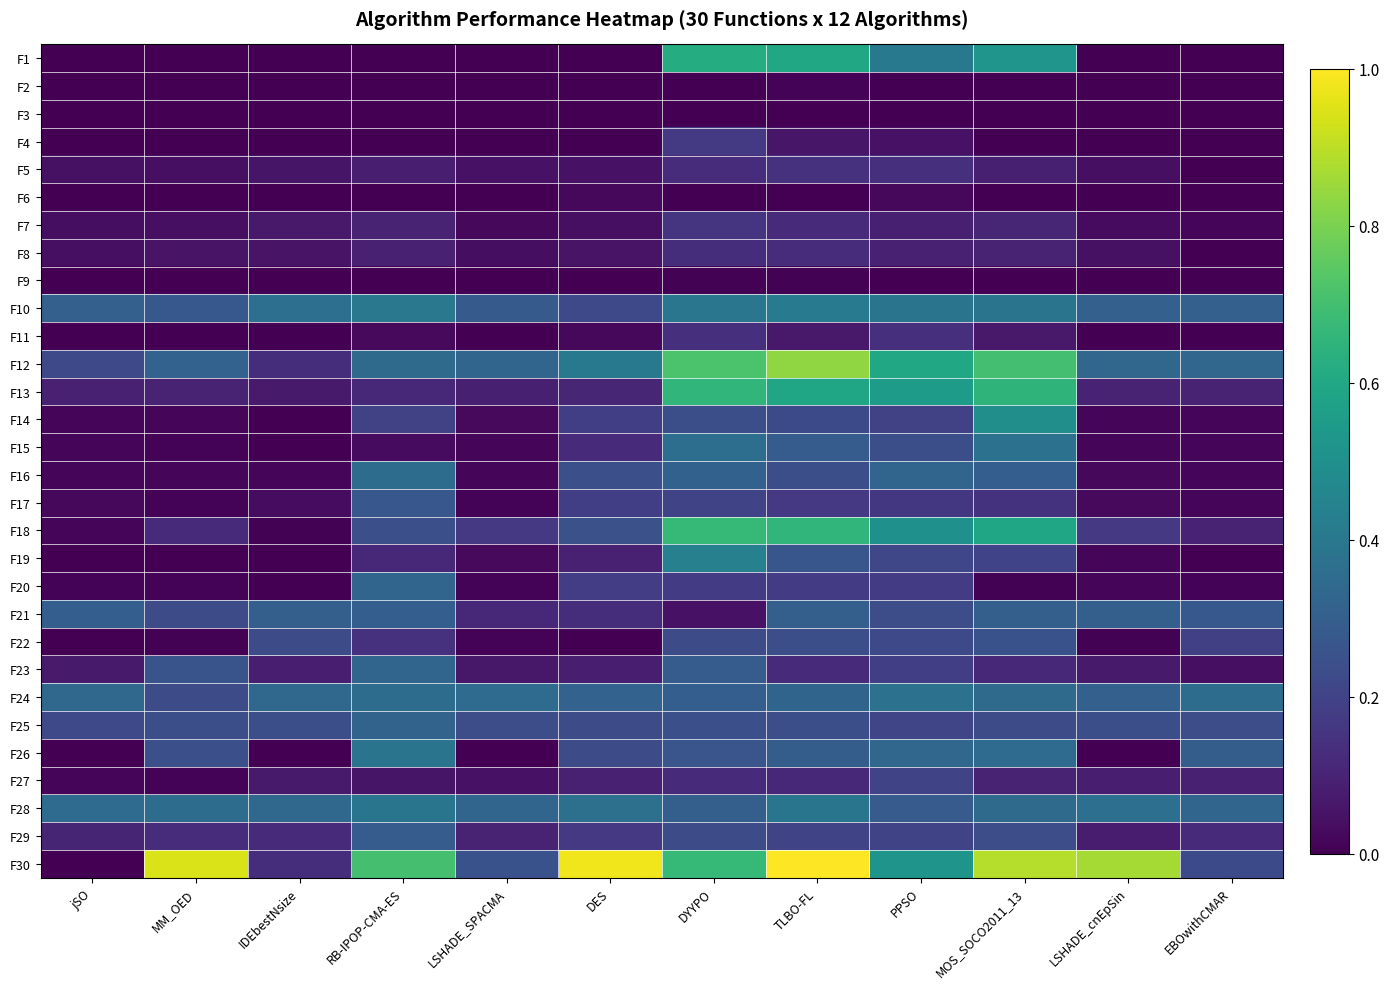

Between PPSO and DYYPO, which is larger?

DYYPO